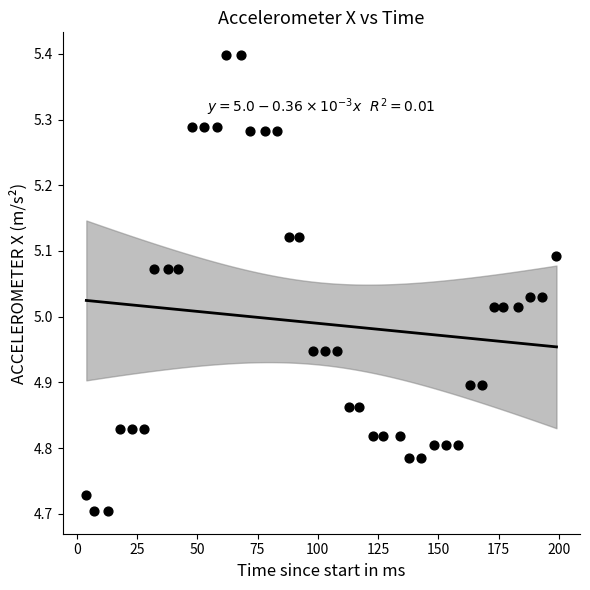

What is the range of X values (max minus min)?

195.0